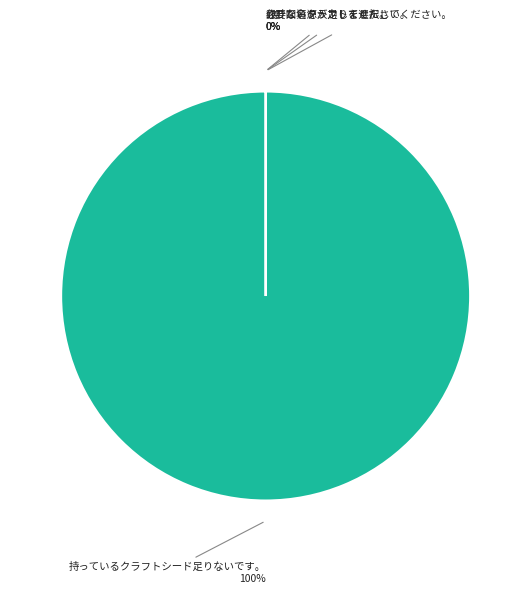

Is it true that 持っているクラフトシード足りないです。 is 91% of the pie?

False